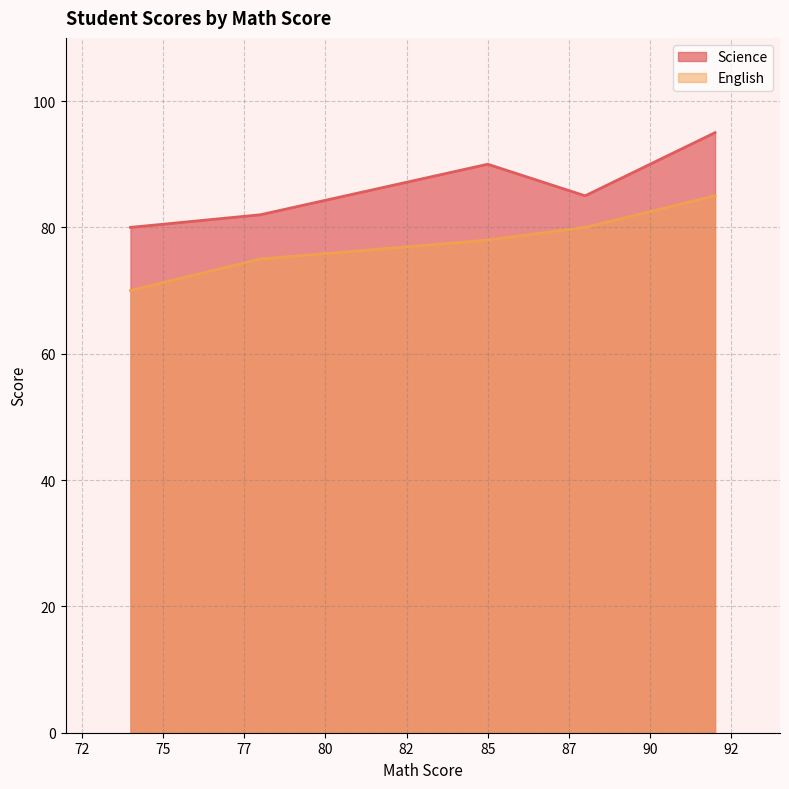

Rank the categories by Science value from highest to lowest.

92, 85, 88, 78, 74